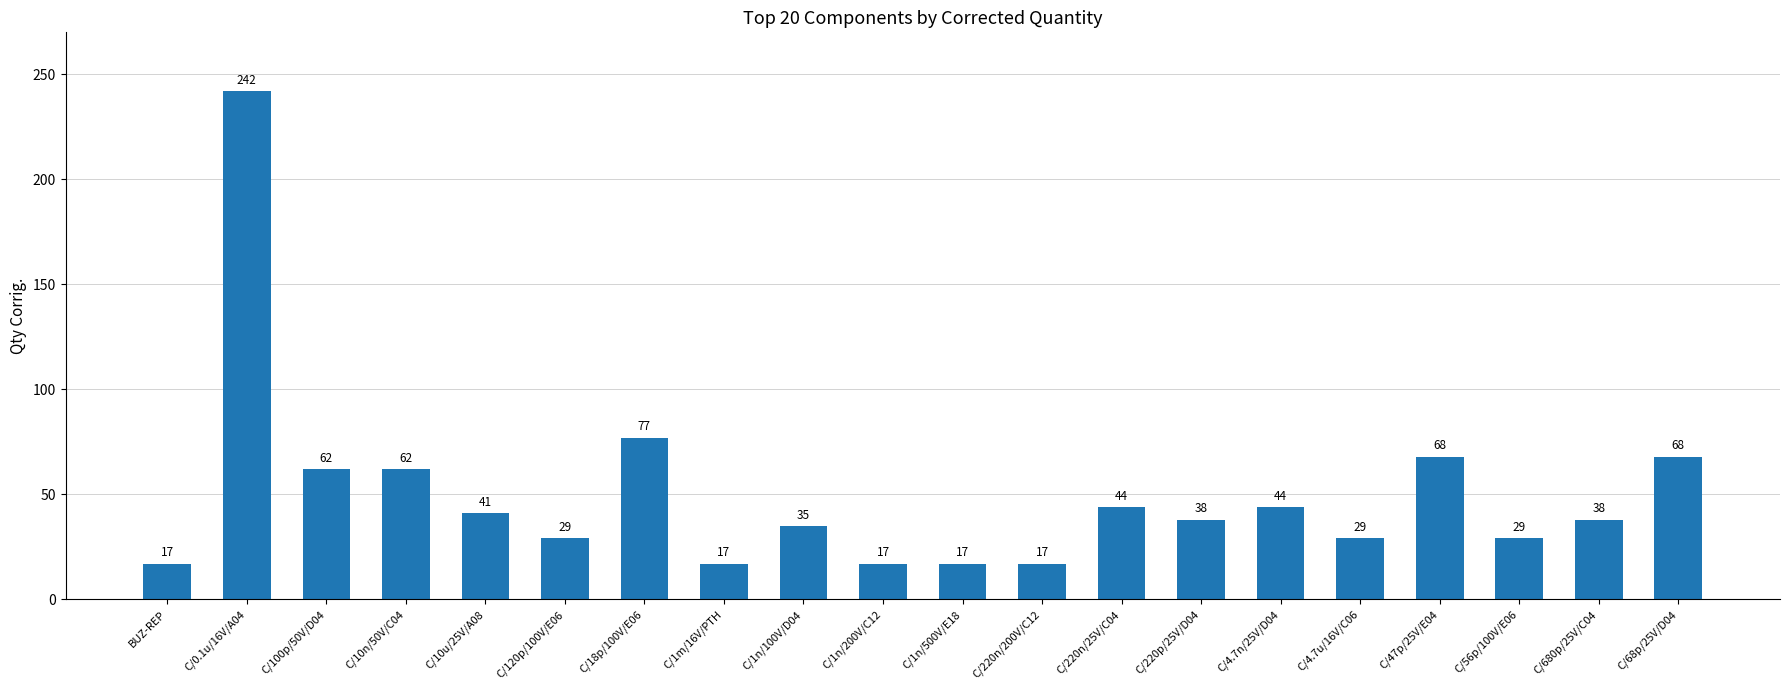

What is the greatest value displayed?

242